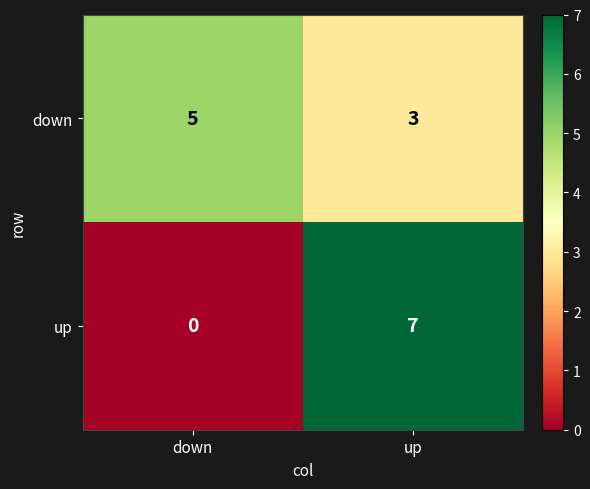

Which series has the largest total across all categories?

down